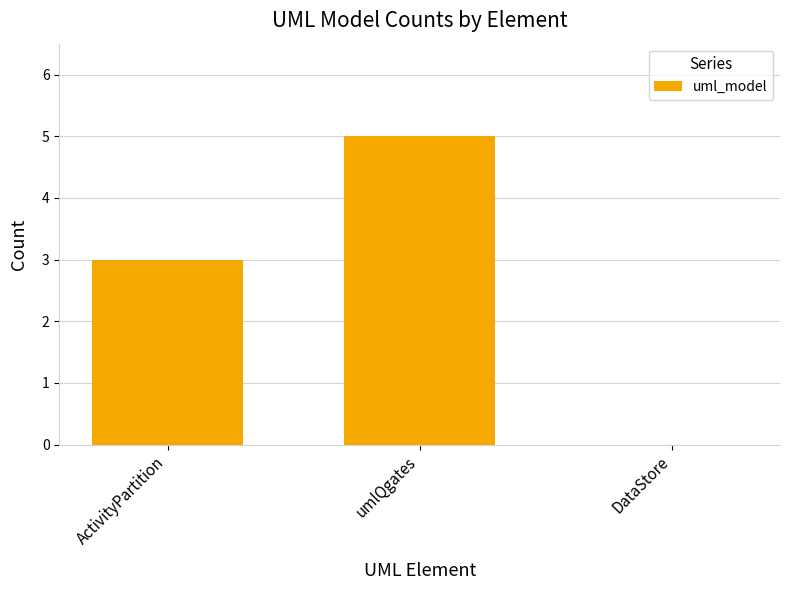

What is the sum of the values at ActivityPartition and DataStore?

3